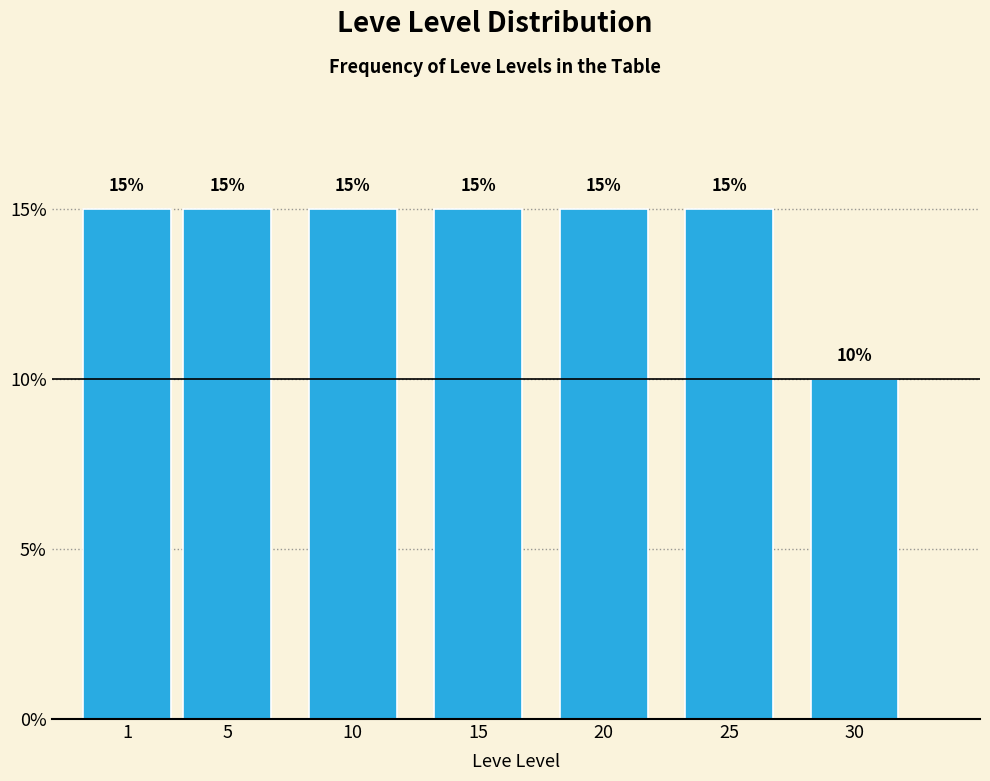

Reading left to right, extract all data points from this chart.

15	15	15	15	15	15	10